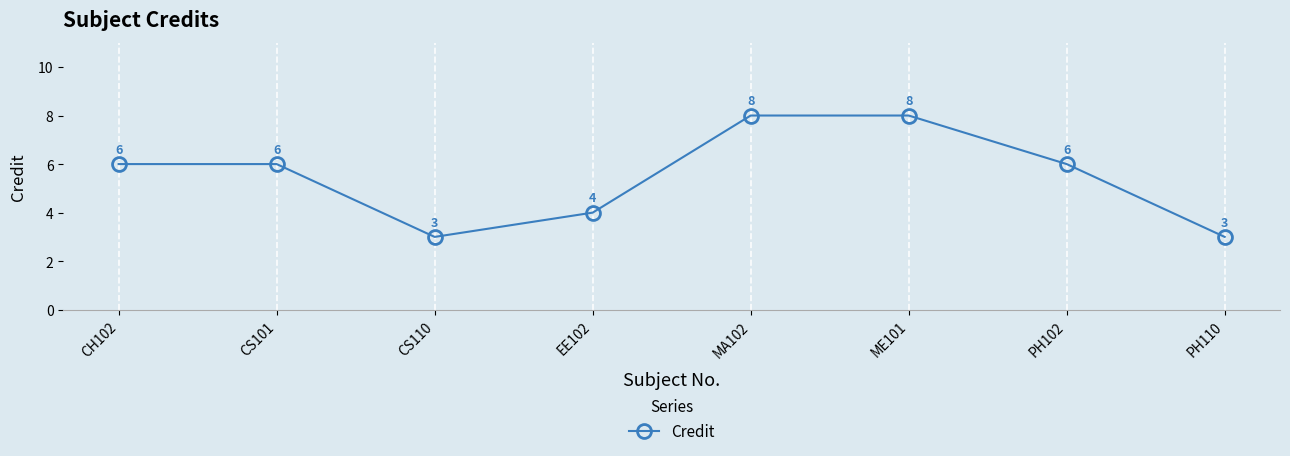

How many values are below 6?

3